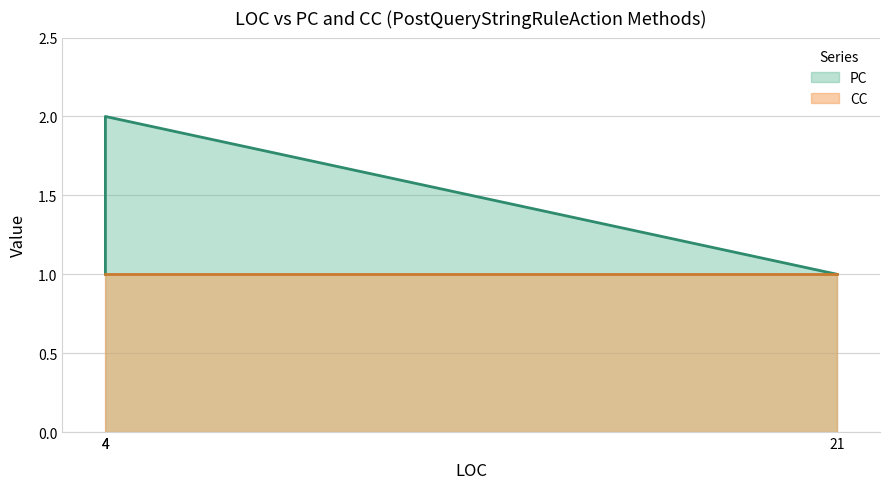

List the series in order of their peak value, lowest first.

CC, PC